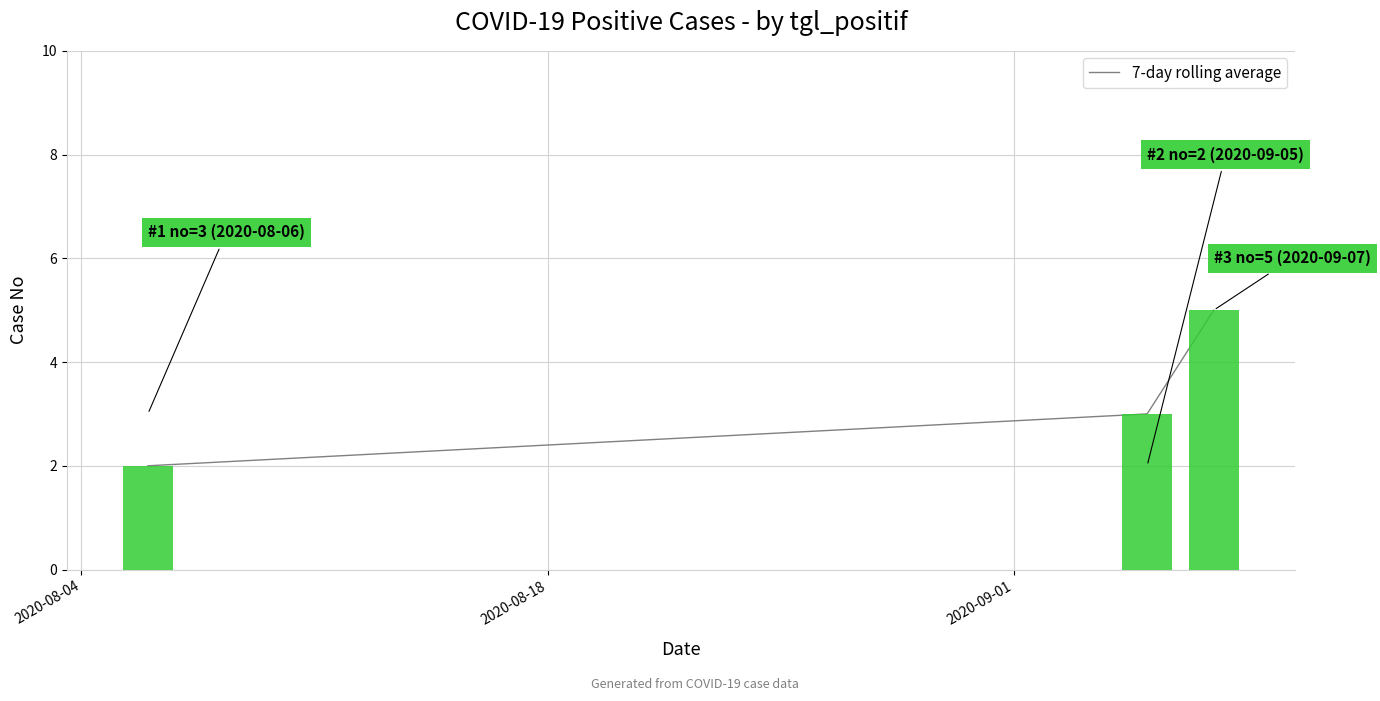

What is the difference between the maximum and minimum values?

3